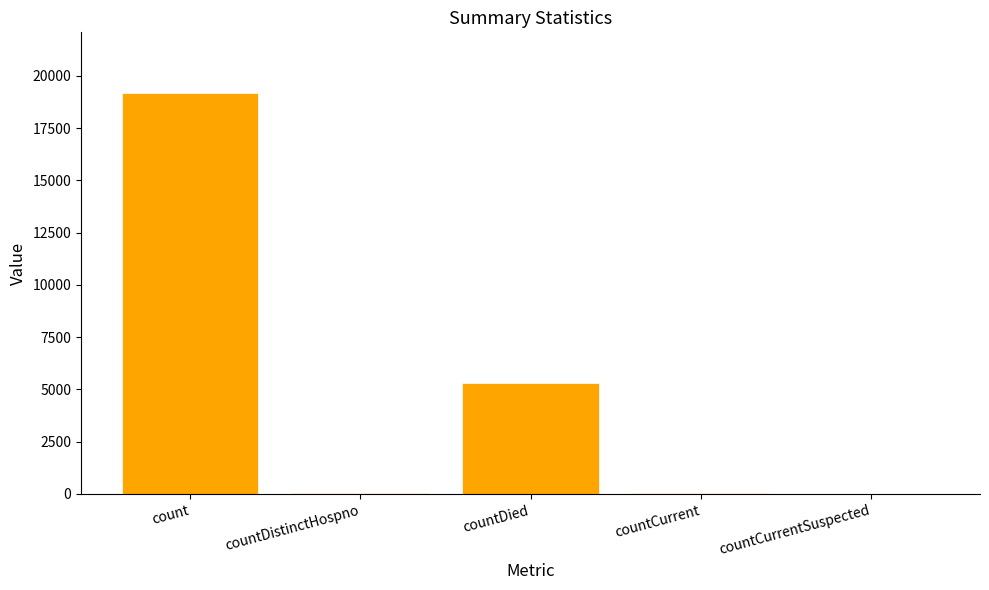

How many distinct data groups are displayed?

1